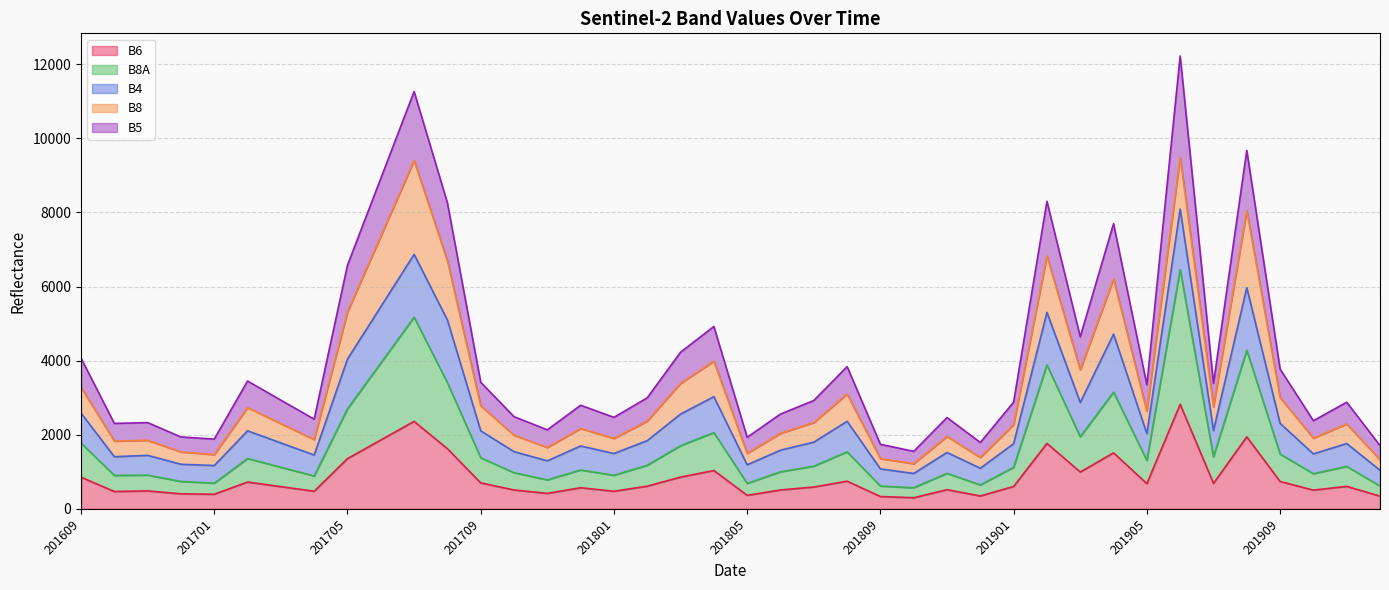

What is the highest value of the B6 series?

2821